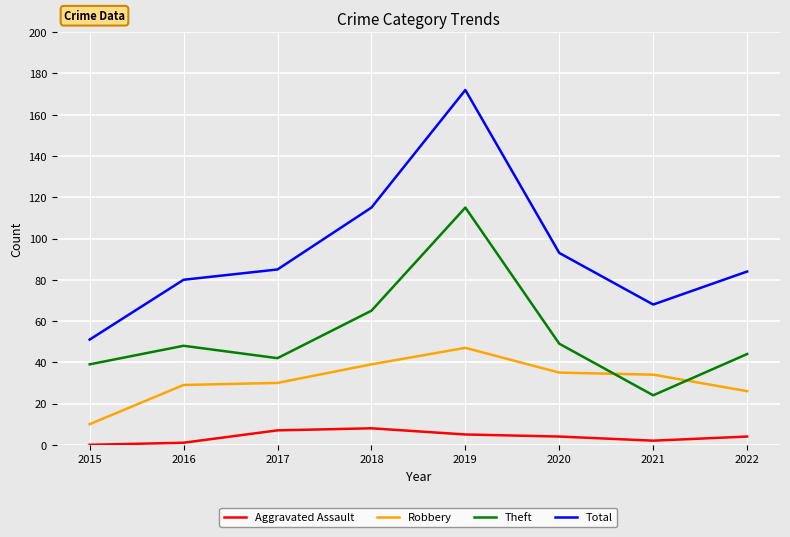

At 2018, list the series in order from smallest to largest.

Aggravated Assault, Robbery, Theft, Total